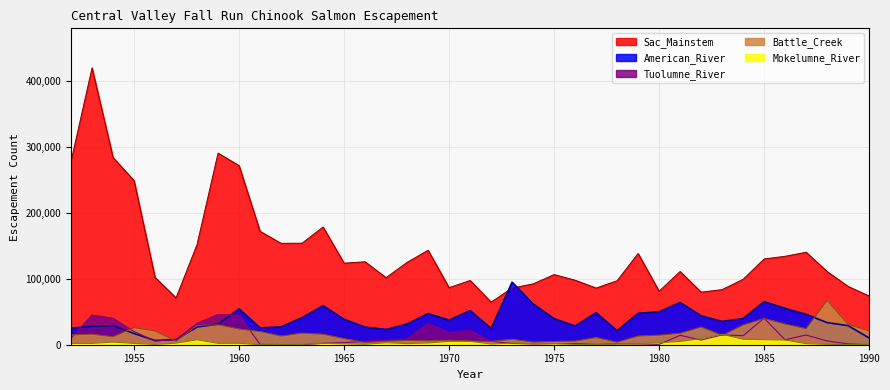

What is the total value across all series at 1979?

201884